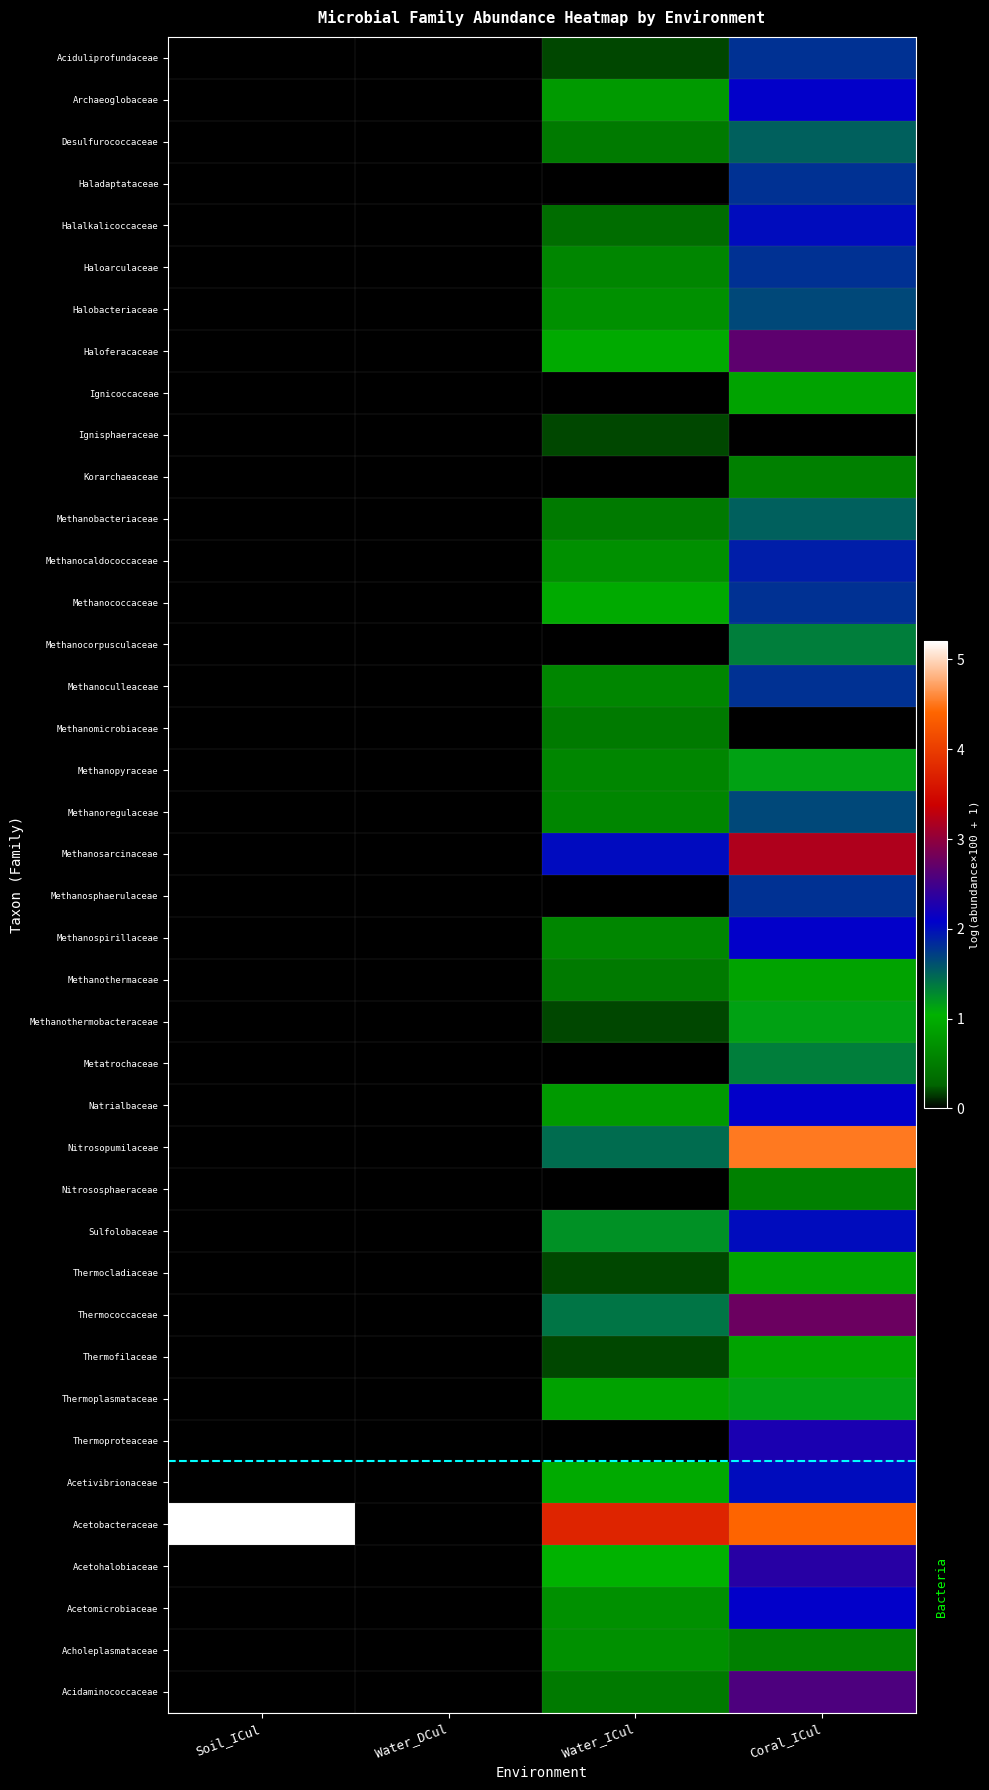

Between Soil_ICul and Coral_ICul, which is larger?

Coral_ICul